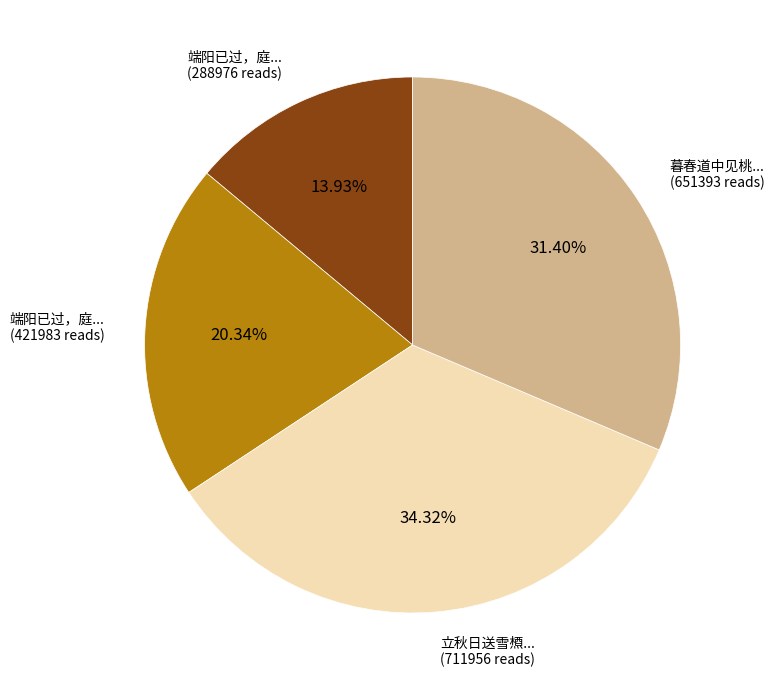

Is there a majority slice in this chart?

No